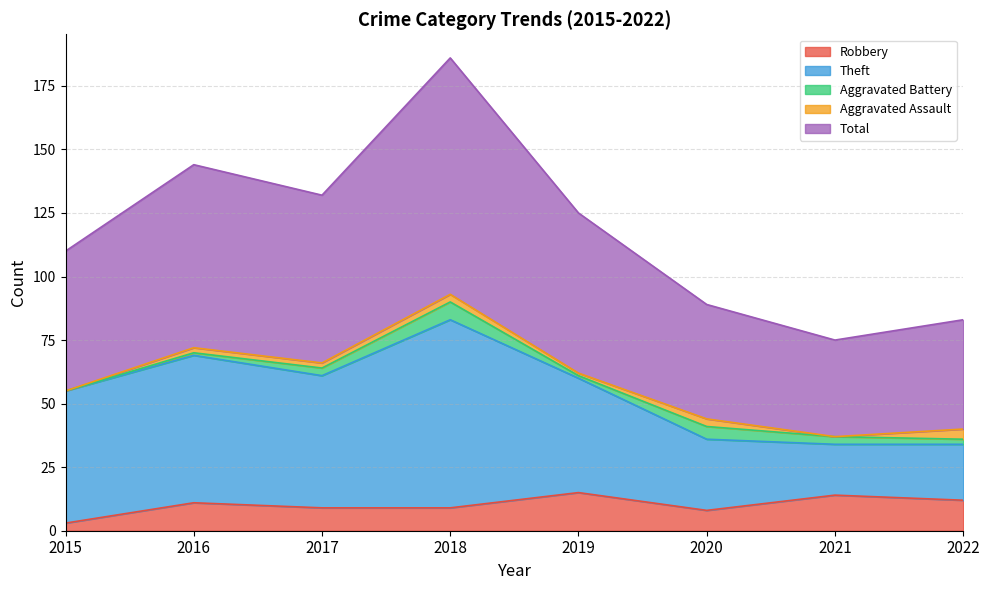

How many data points does each series have?

8